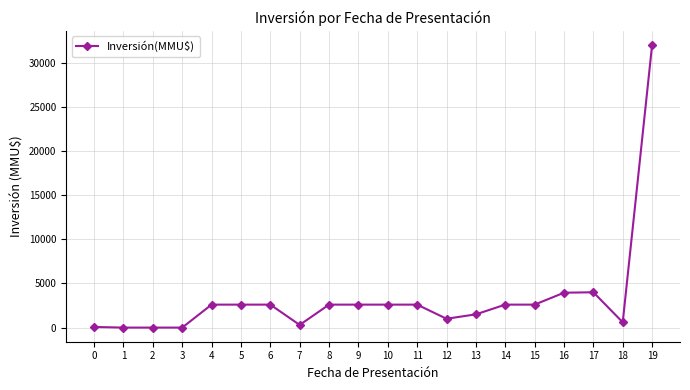

Is it true that the value at 19 is 54805?

False